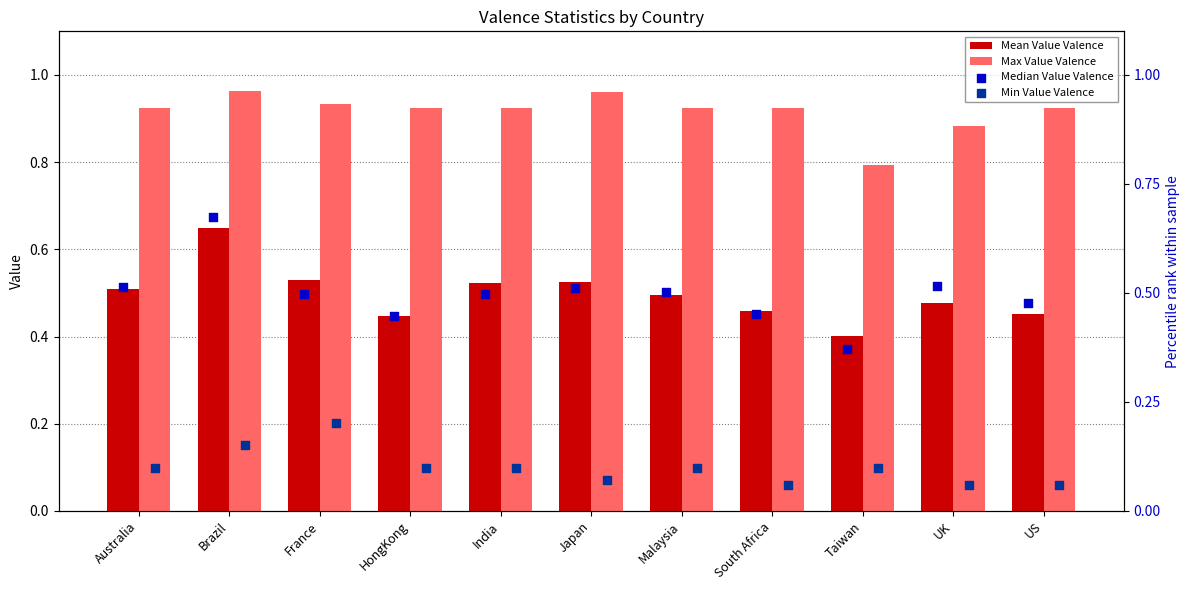

Which series contains the lowest Y value?

Min Value Valence